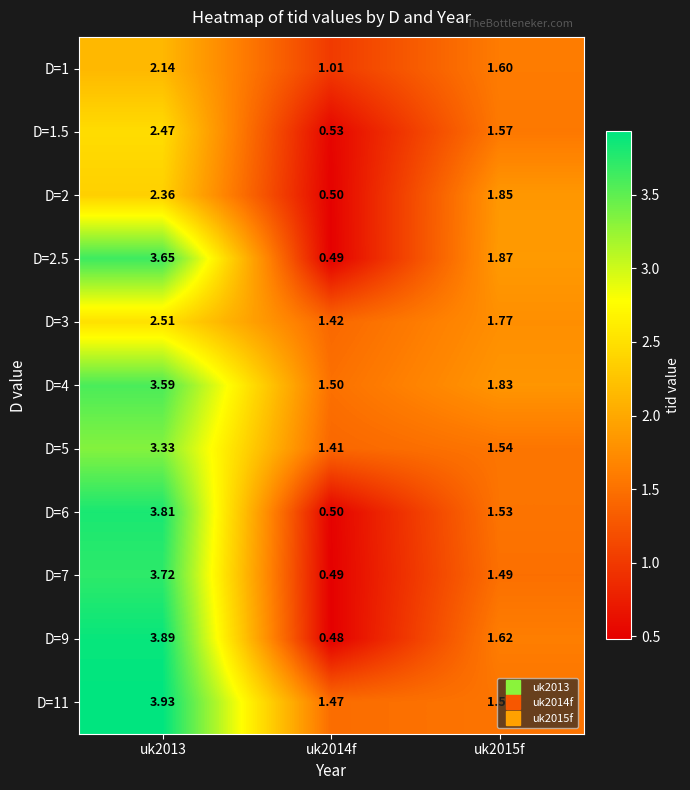

Is the value of D=6 at uk2014f greater than the value of D=9 at uk2013?

No